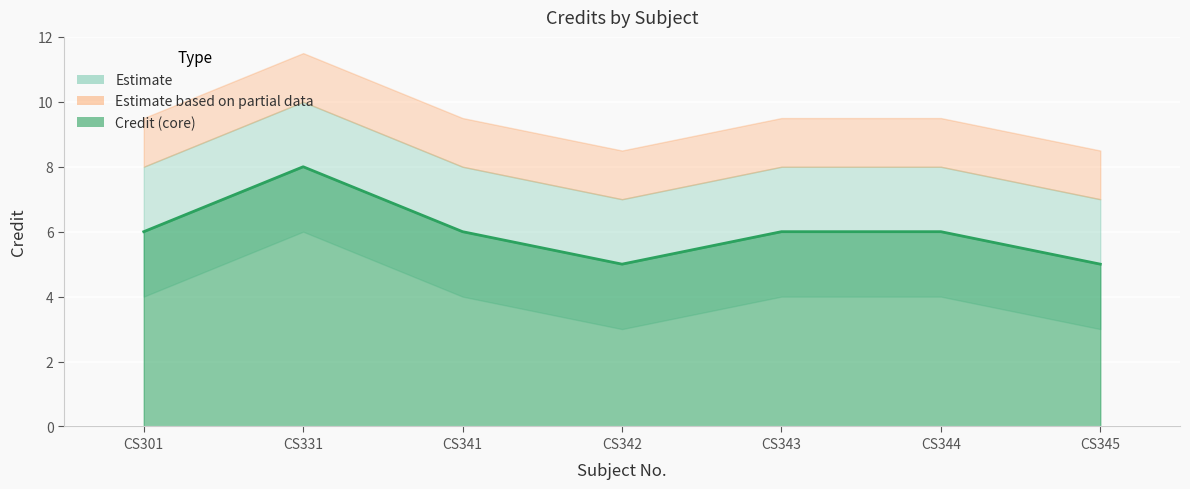

What is the sum of the values at CS343 and CS345?

11